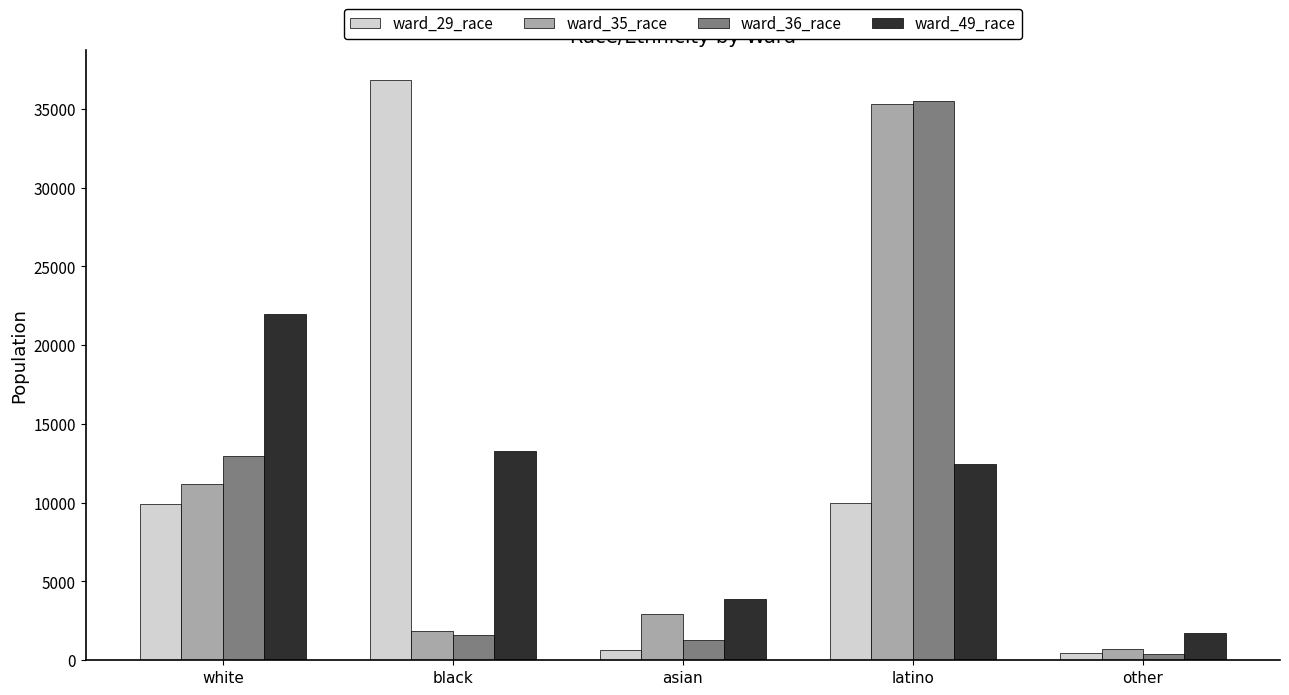

What position from the left is other?

5